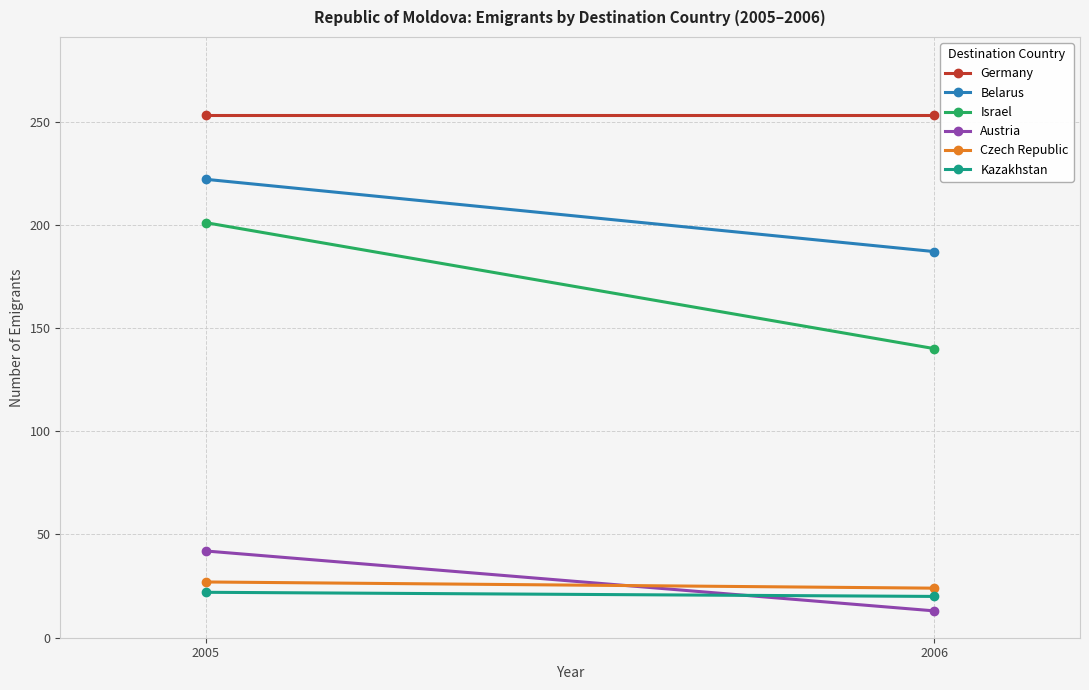

Which has a higher value, 2006 or 2005?

2006